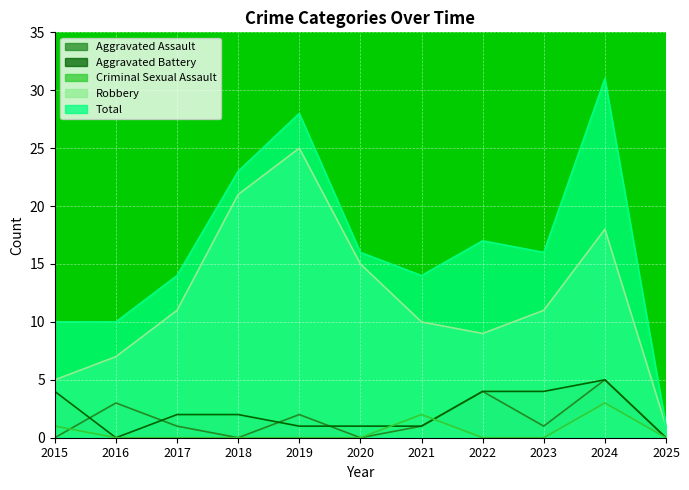

List the series in order of their peak value, lowest first.

Criminal Sexual Assault, Aggravated Assault, Aggravated Battery, Robbery, Total